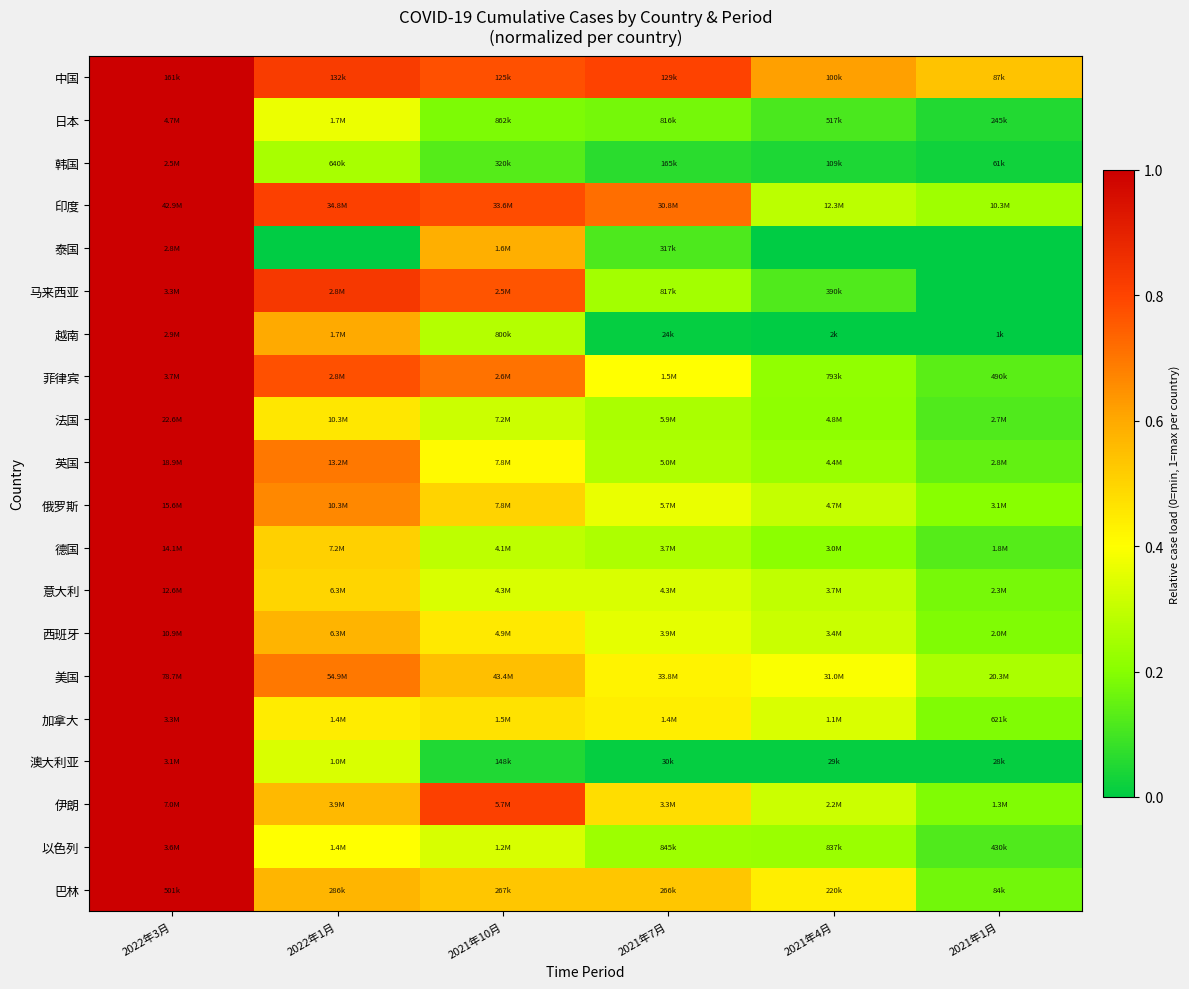

What is the difference between the highest and lowest values at 2022年1月?

0.8